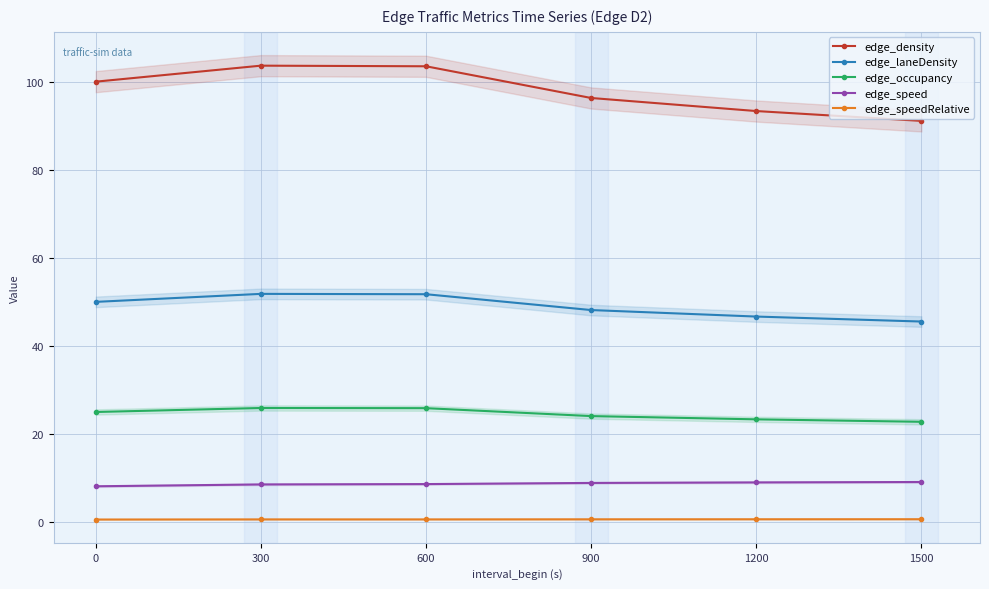

What are all the series names shown in the legend?

edge_density, edge_laneDensity, edge_occupancy, edge_speed, edge_speedRelative